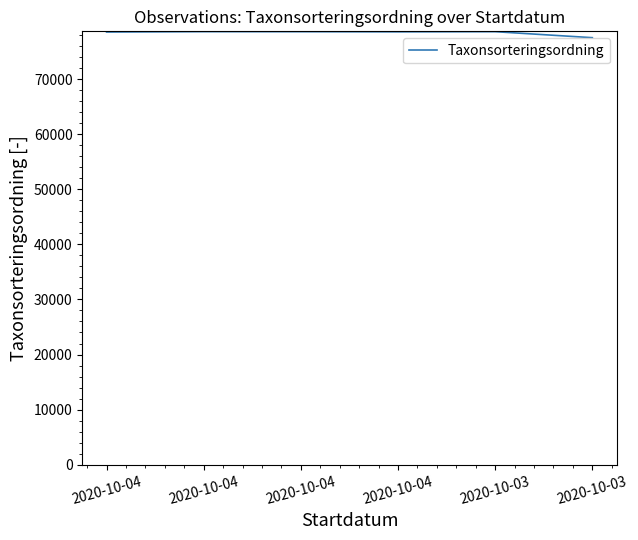

What is the difference between the maximum and minimum values?

1097